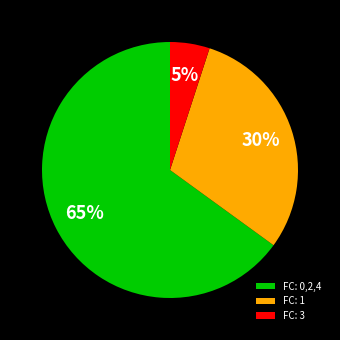

Rank the categories by value from lowest to highest.

FC: 3, FC: 1, FC: 0,2,4